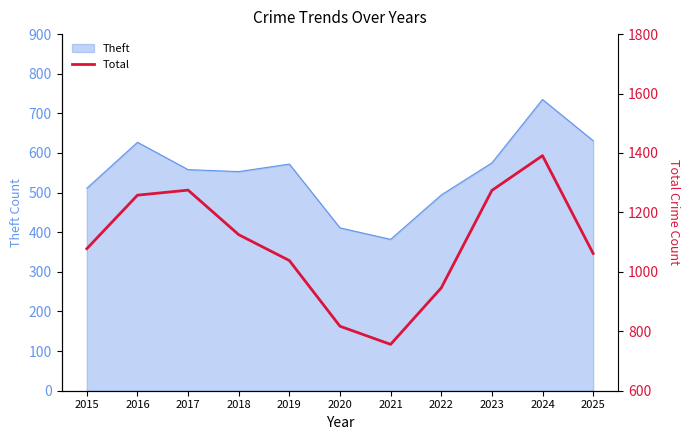

The chart shows a value of 1062 at 2025. True or false?

True